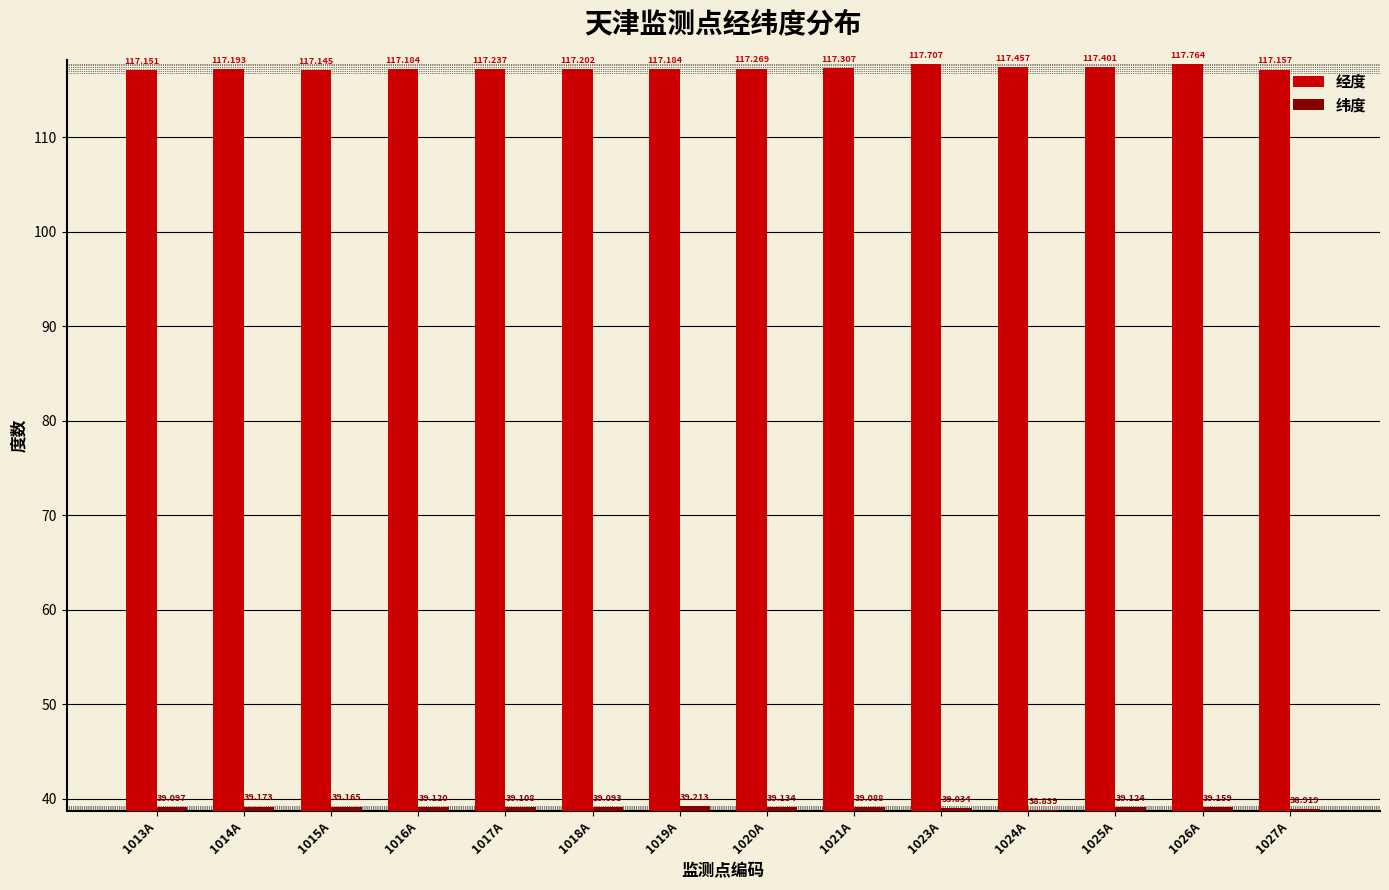

Which category has the lowest value across all series?

1024A